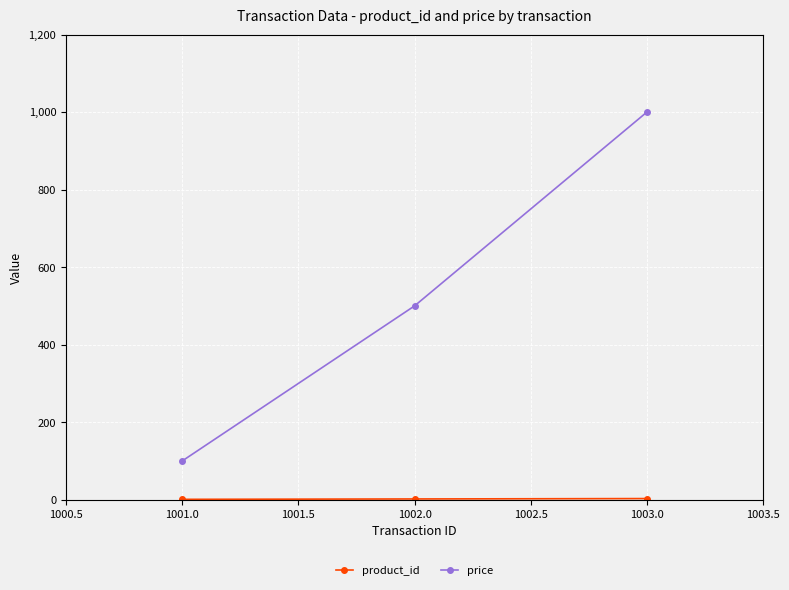

At how many categories does at least one series exceed 28?

3